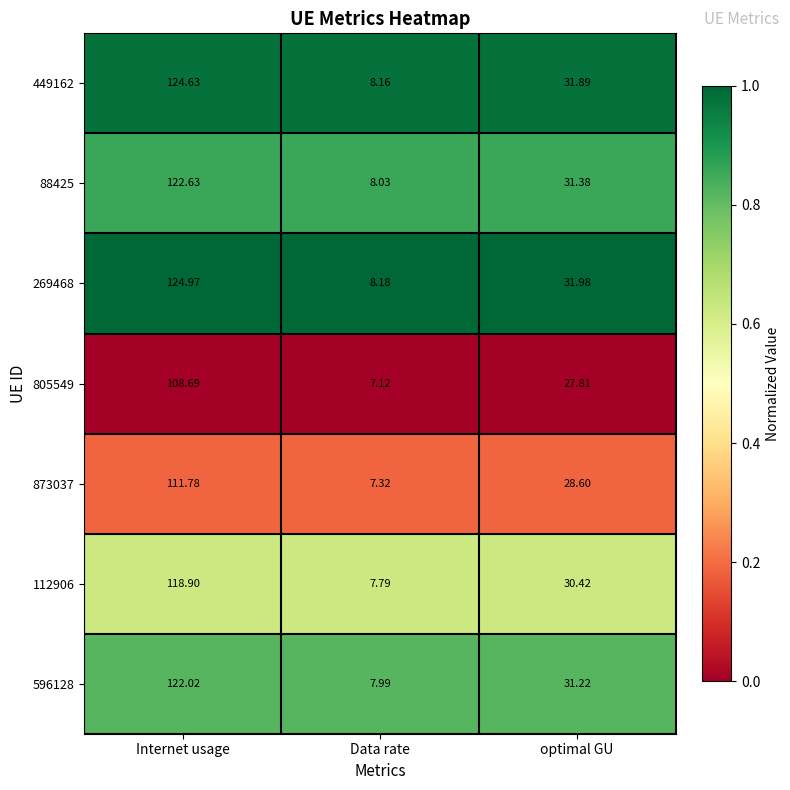

At which label does 449162 first exceed 31?

Internet usage